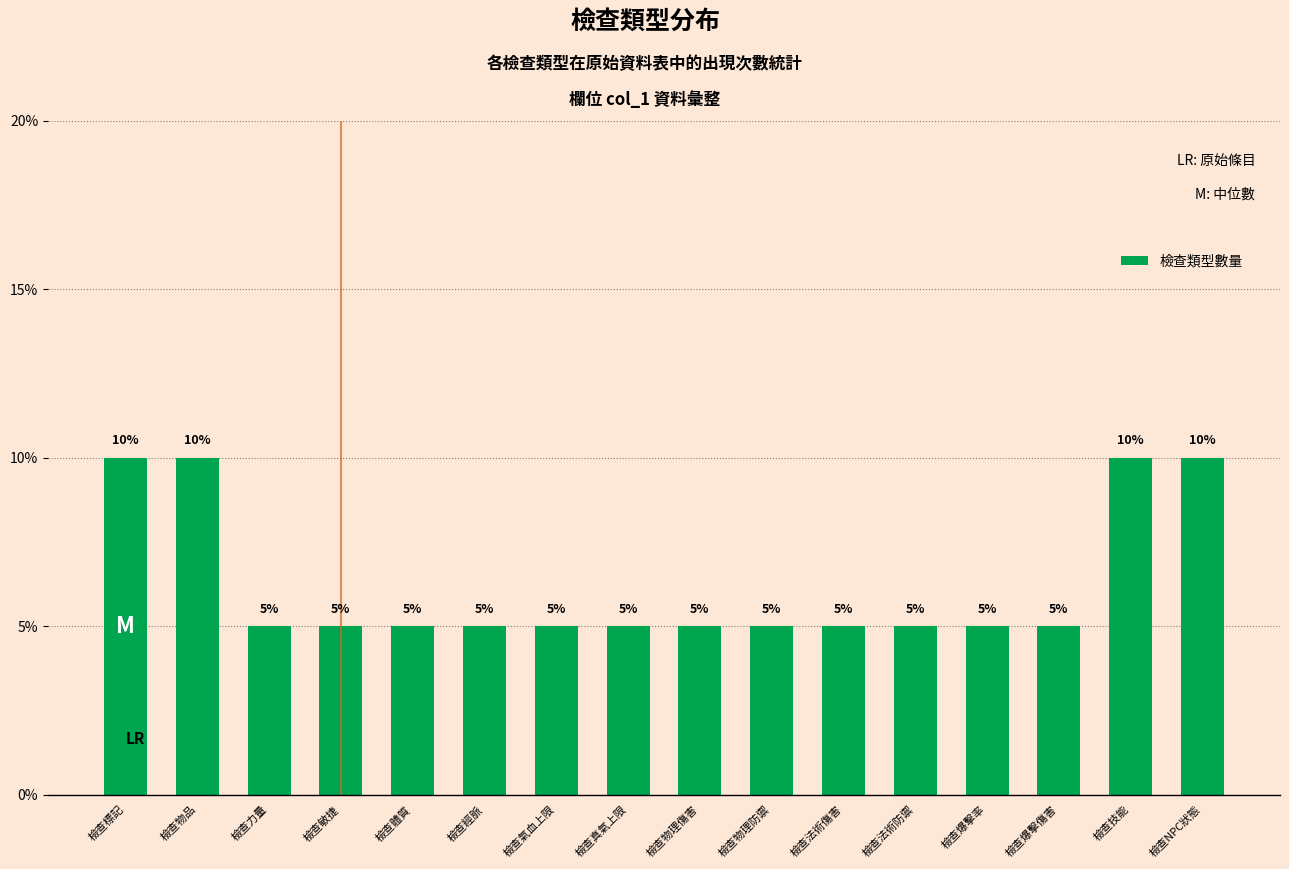

How many values are between 5 and 10?

16